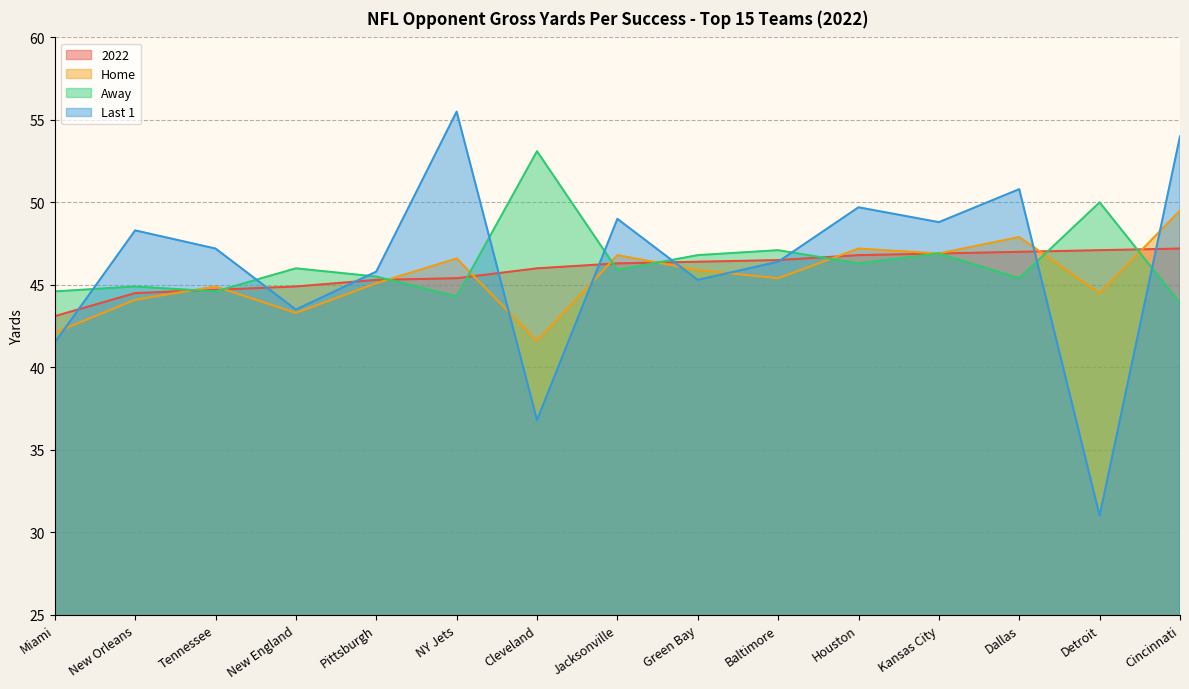

At which label is Home closest to 45?

Tennessee